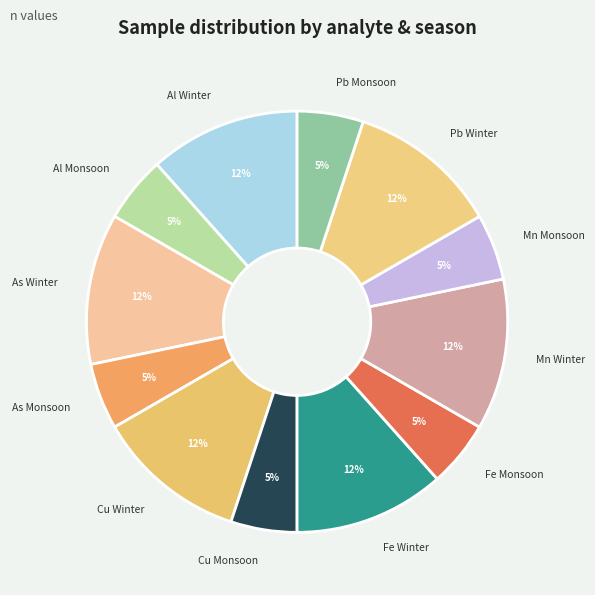

To the nearest percent, what portion does Fe Winter represent?

12%